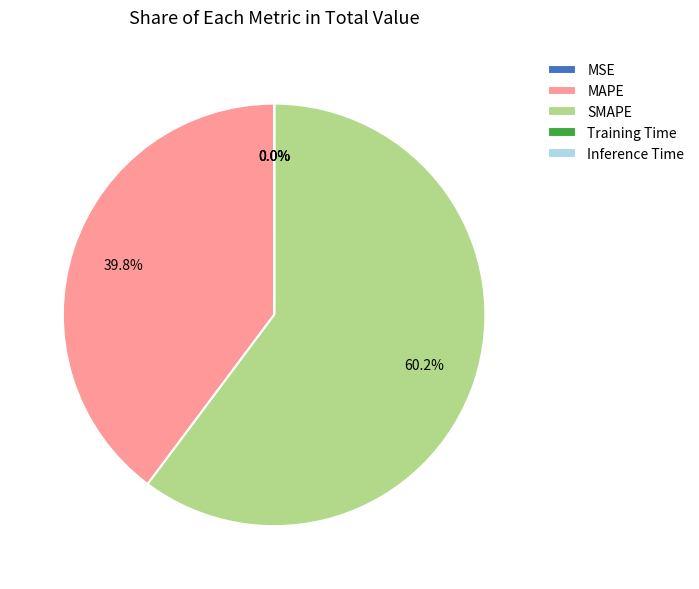

What is the change in value from SMAPE to Inference Time?

-102.7